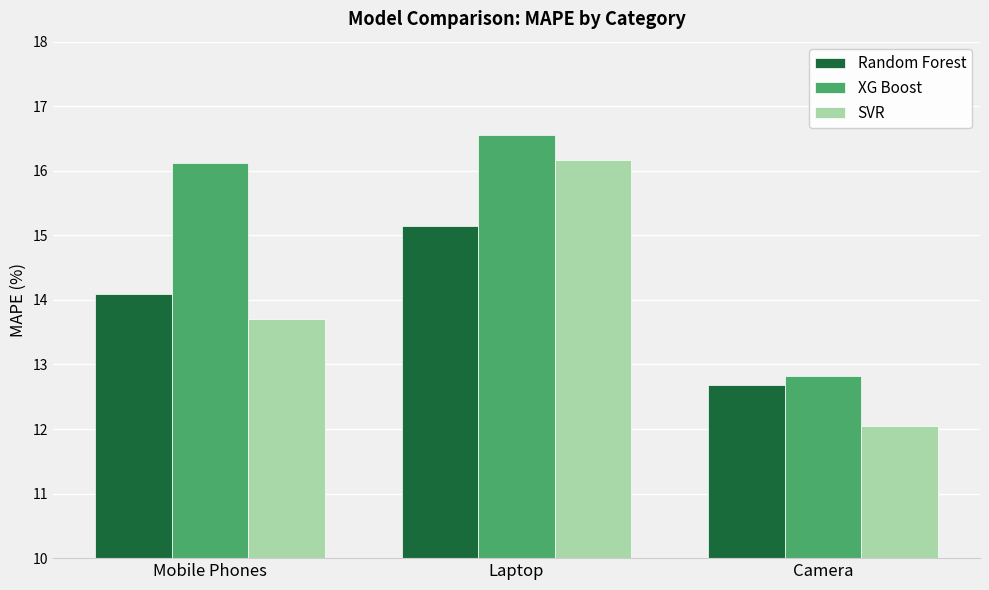

At which category is the sum across all series the highest?

Laptop